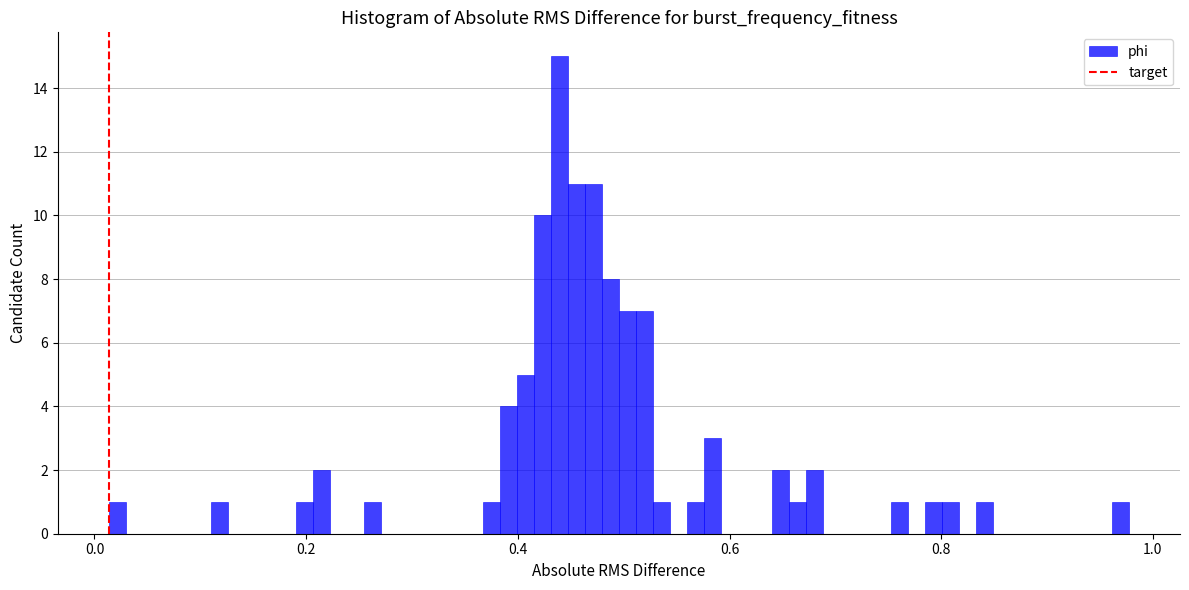

Read against the x-axis, roughly where is the centre of the tallest bar?

0.44